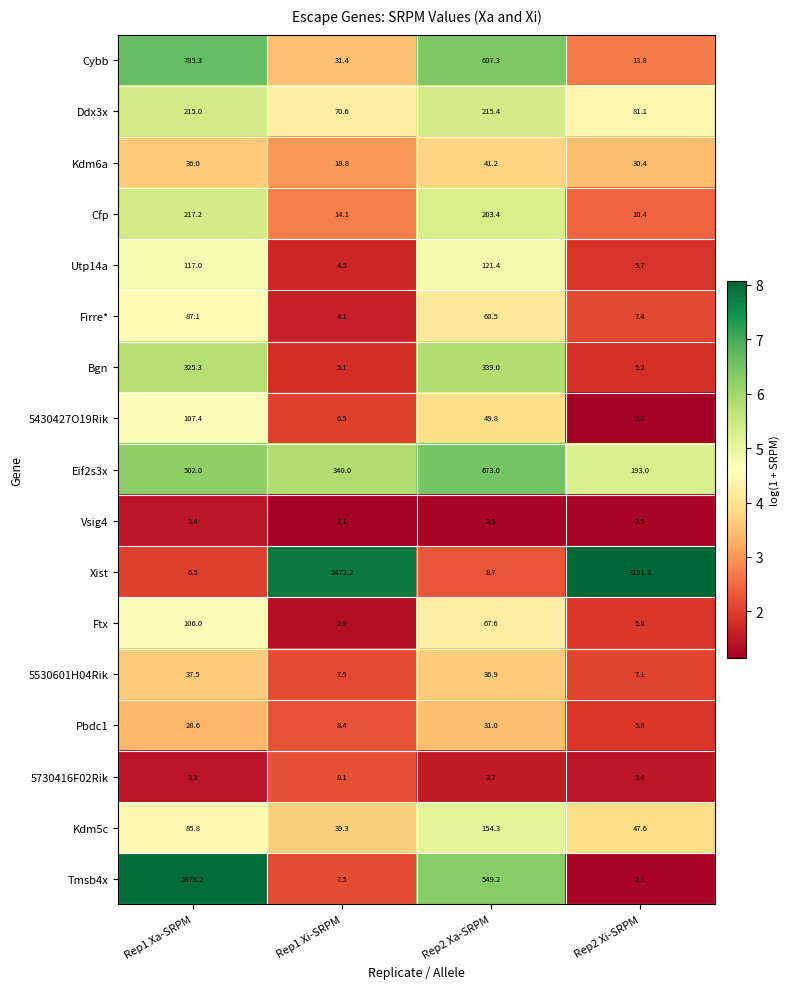

What is the difference between the maximum and second lowest values in the 5730416F02Rik series?

4.7